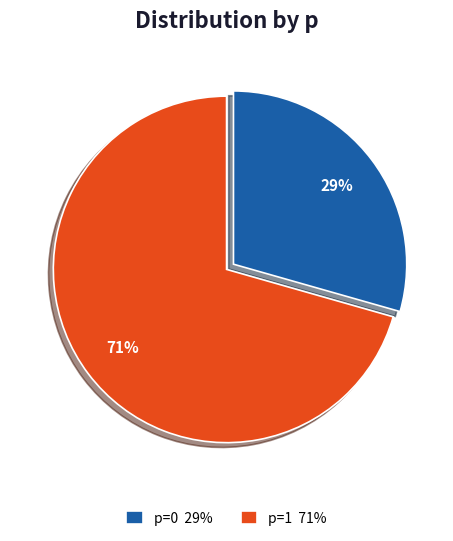

Do p=1 71% and p=0 29% together represent more than half of the pie?

Yes